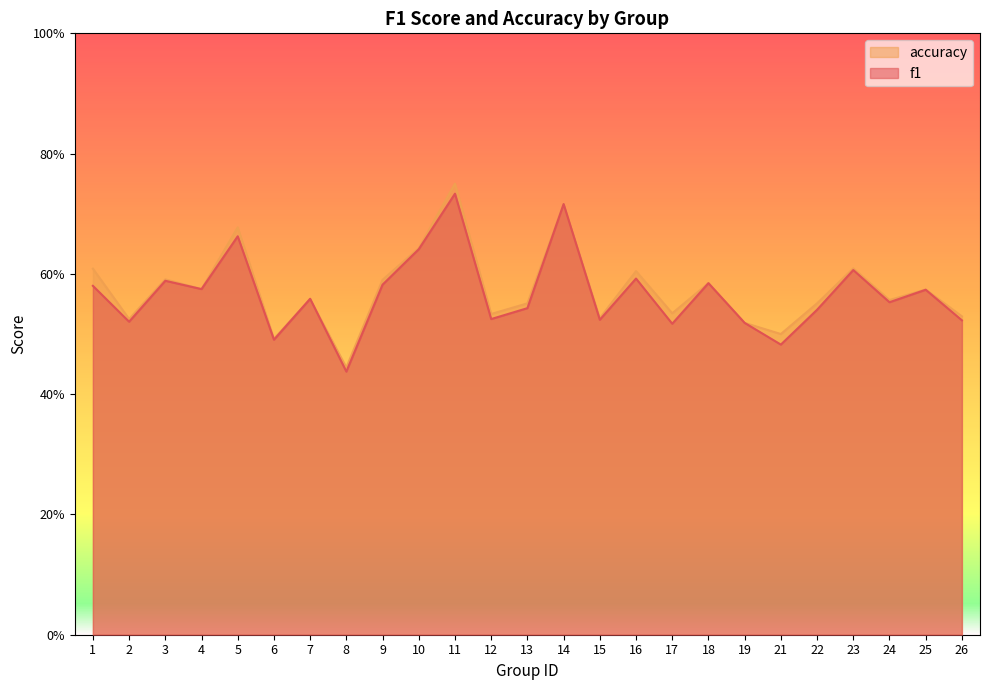

Reading left to right, transcribe all the data shown in this chart.

f1: 1=0.6	2=0.5	3=0.6	4=0.6	5=0.7	6=0.5	7=0.6	8=0.4	9=0.6	10=0.6	11=0.7	12=0.5	13=0.5	14=0.7	15=0.5	16=0.6	17=0.5	18=0.6	19=0.5	21=0.5	22=0.5	23=0.6	24=0.6	25=0.6	26=0.5
accuracy: 1=0.6	2=0.5	3=0.6	4=0.6	5=0.7	6=0.5	7=0.6	8=0.4	9=0.6	10=0.6	11=0.8	12=0.5	13=0.6	14=0.7	15=0.5	16=0.6	17=0.5	18=0.6	19=0.5	21=0.5	22=0.6	23=0.6	24=0.6	25=0.6	26=0.5